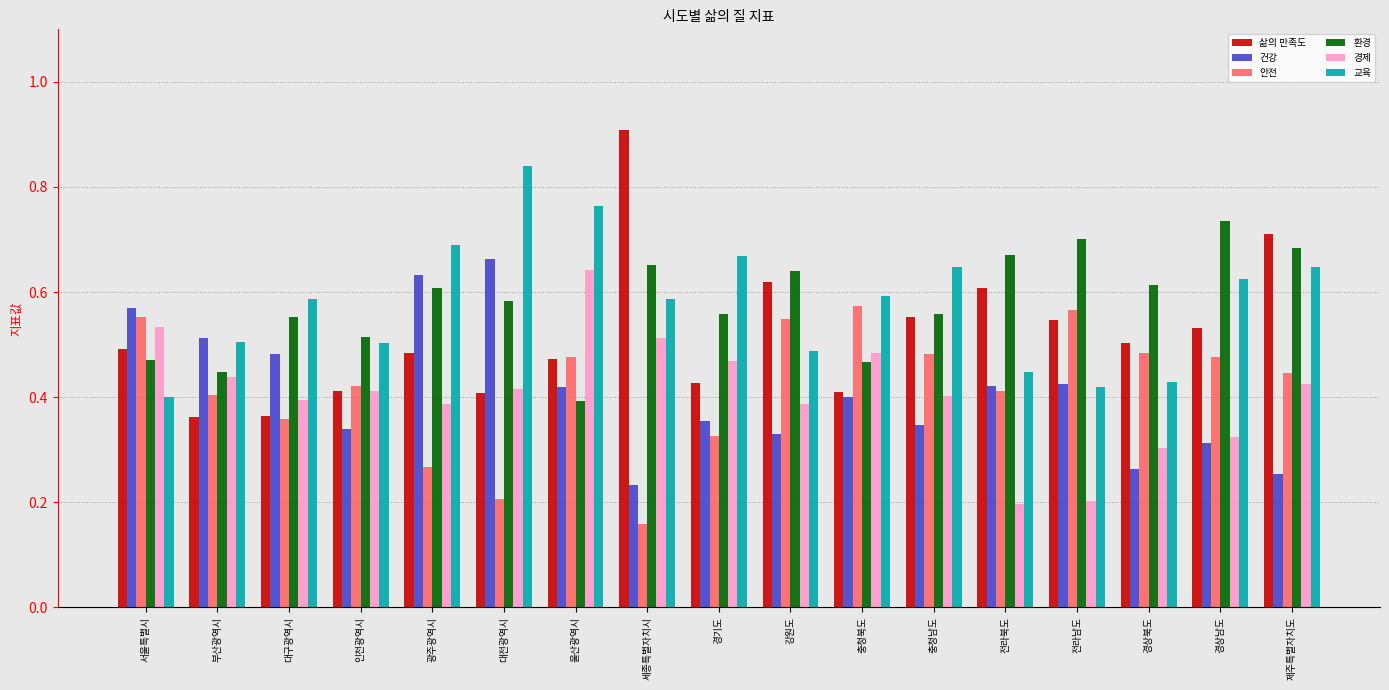

How many bars are there in each group?

6